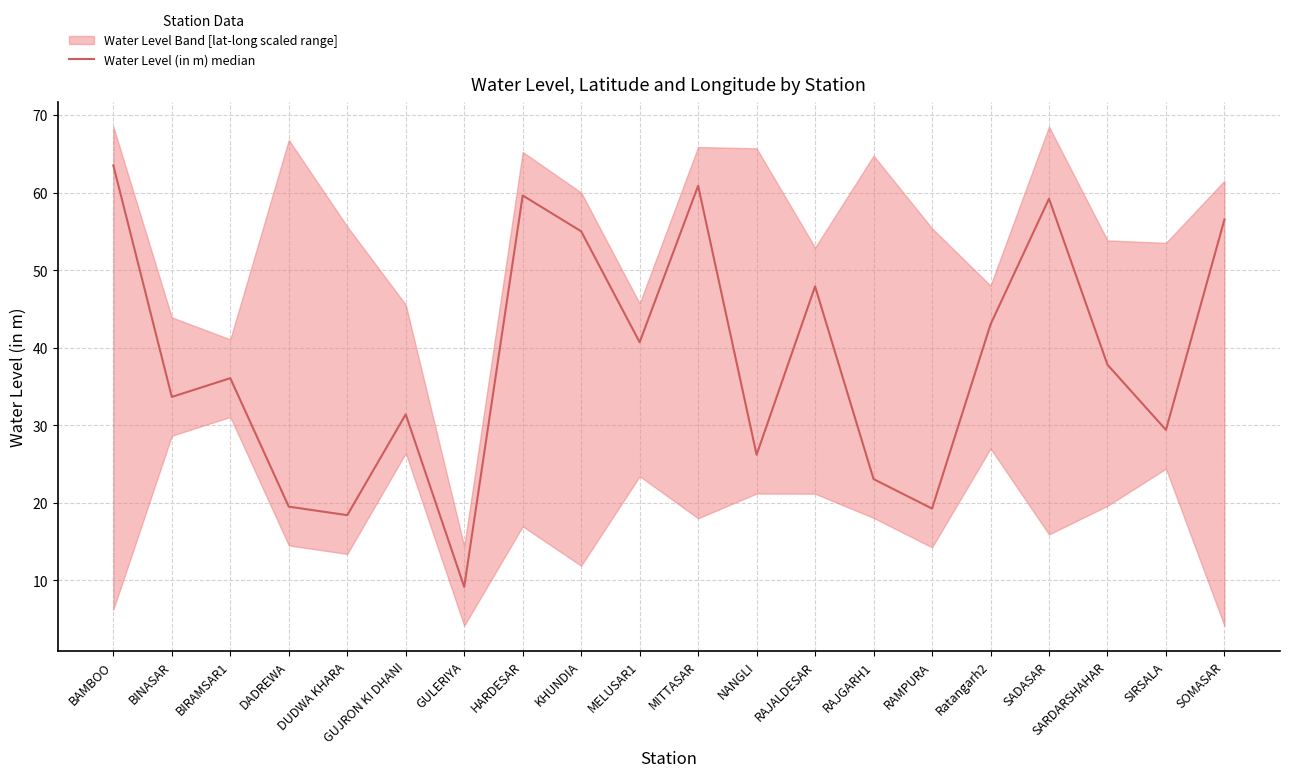

How many data points are above 37?

10